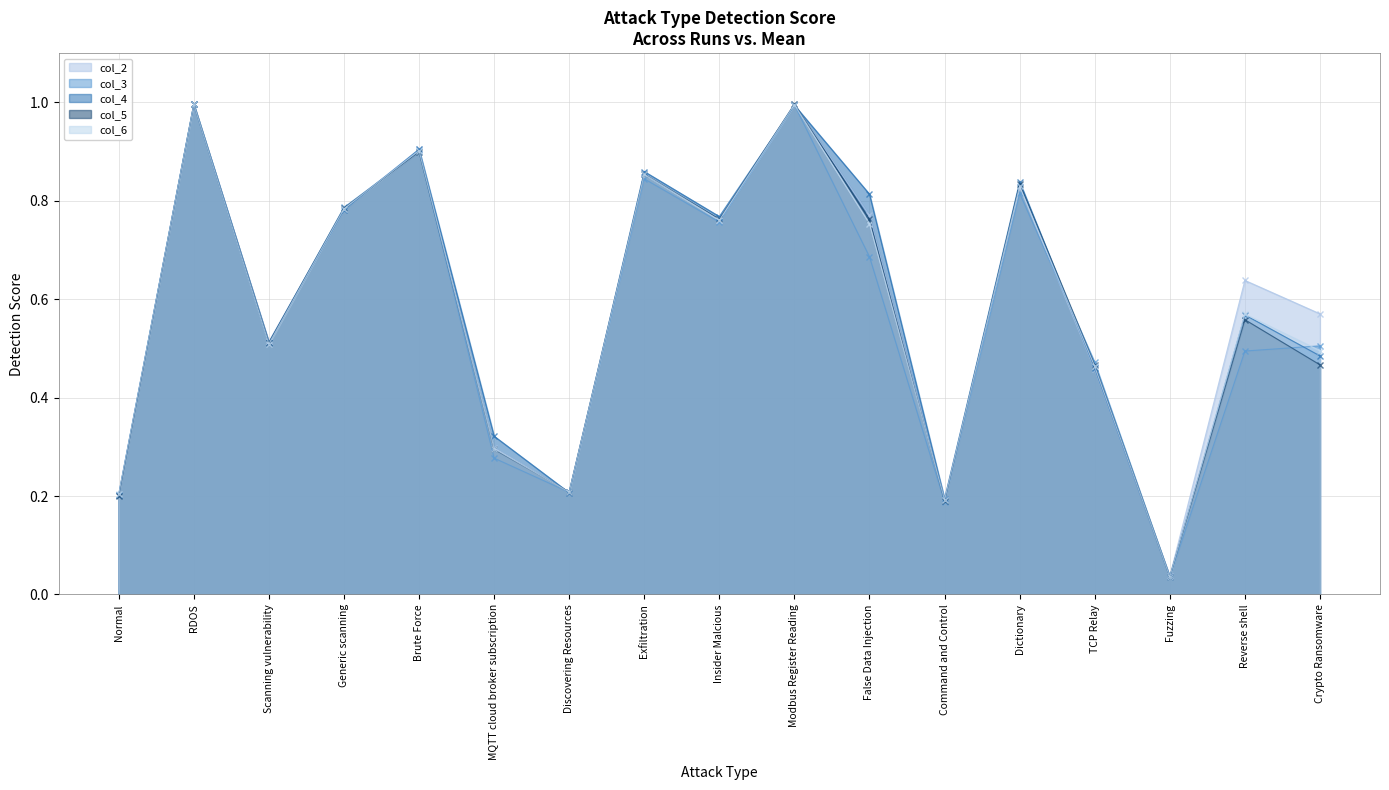

How many lines are shown in the chart?

5